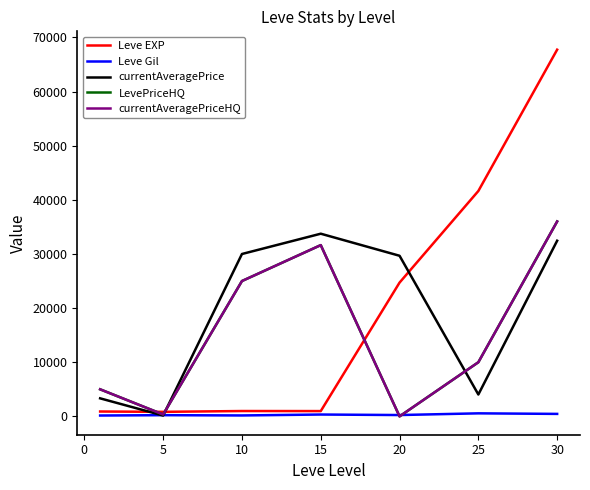

Does the chart have visible grid lines?

No